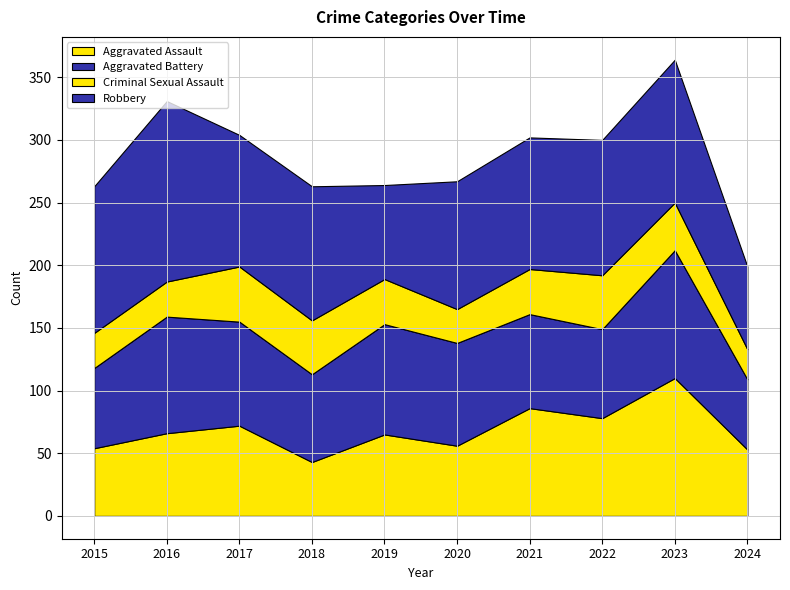

Where does the Aggravated Battery series first go above 82?

2016